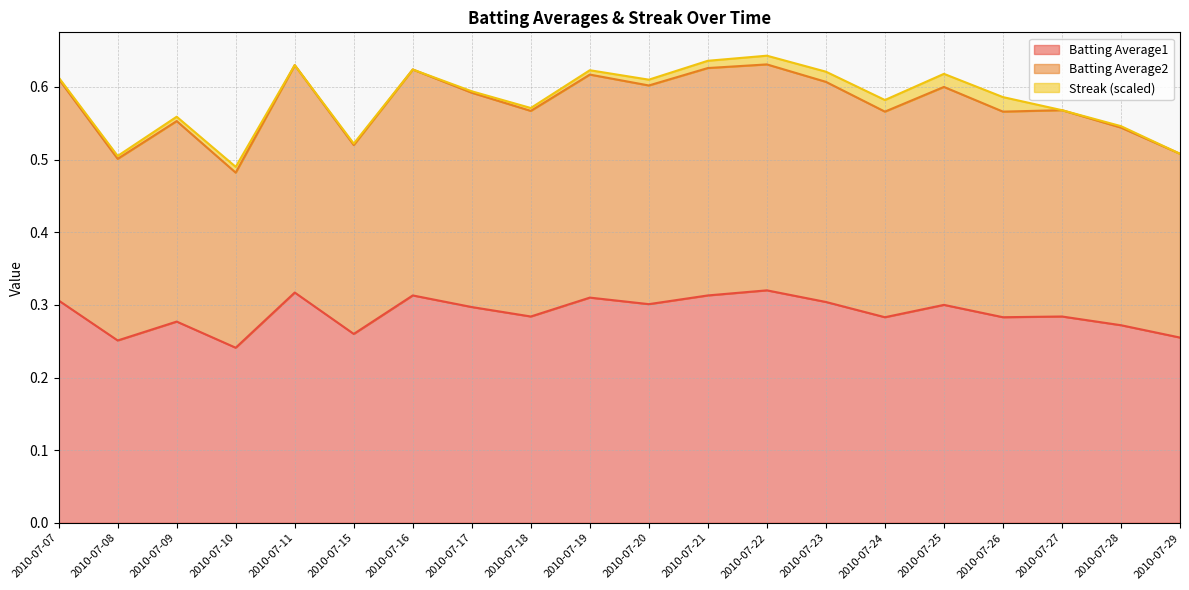

Which series has the largest total across all categories?

Batting Average2